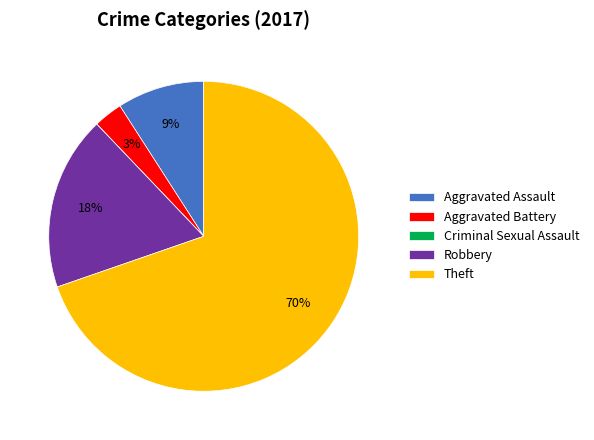

What percentage is the Aggravated Assault slice, to the nearest percent?

9%